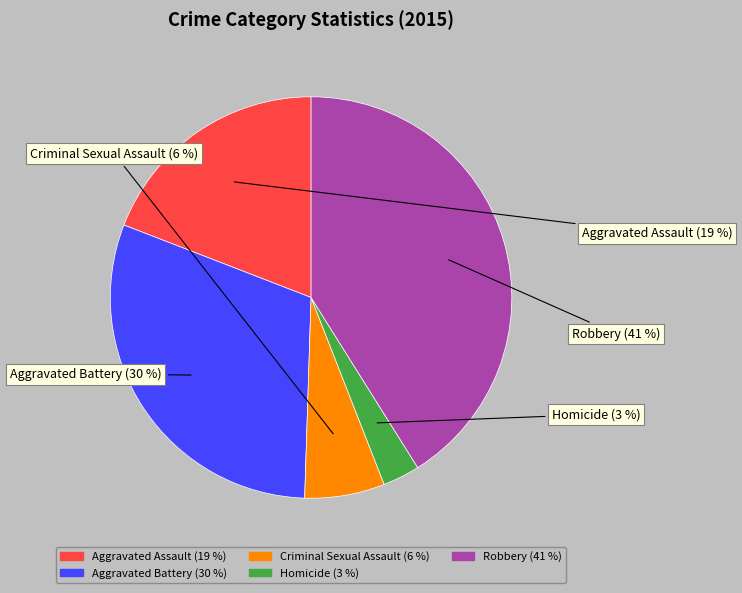

What is the largest slice in the pie chart?

Robbery